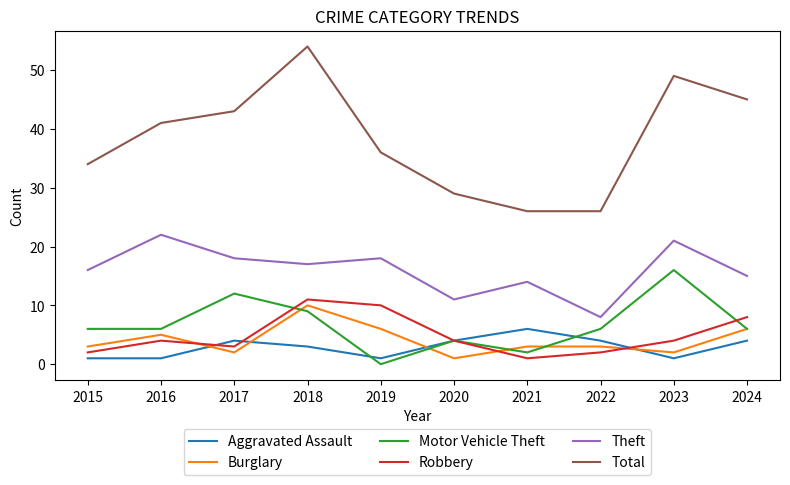

What is the total value across all series at 2015?

62